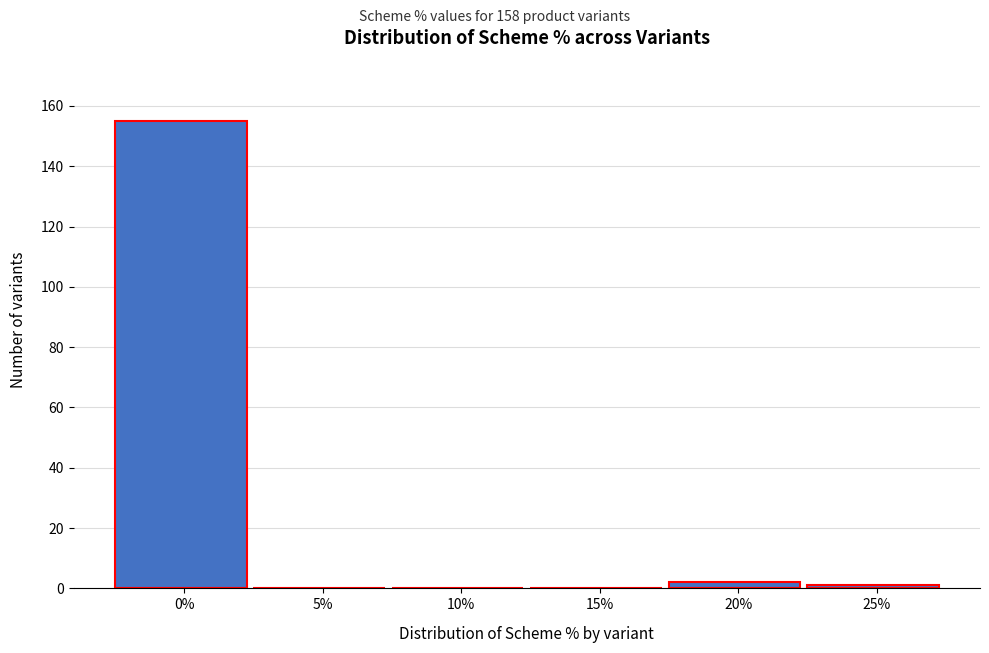

Reading right to left, what are all the values shown in this chart?

25%=1	20%=2	15%=0	10%=0	5%=0	0%=155